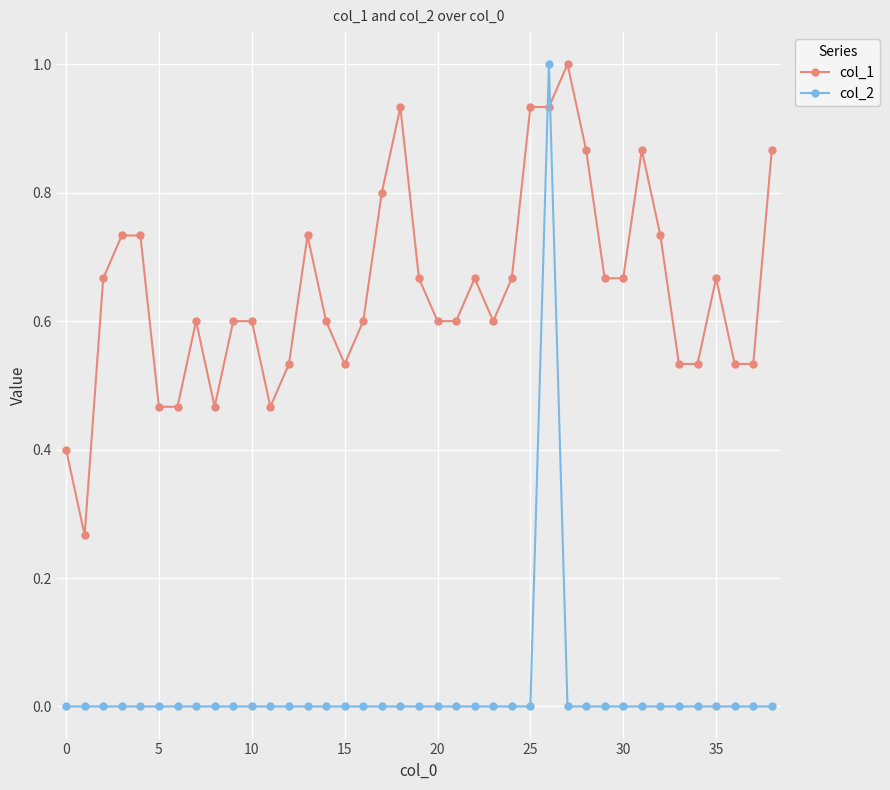

How many lines are shown in the chart?

2